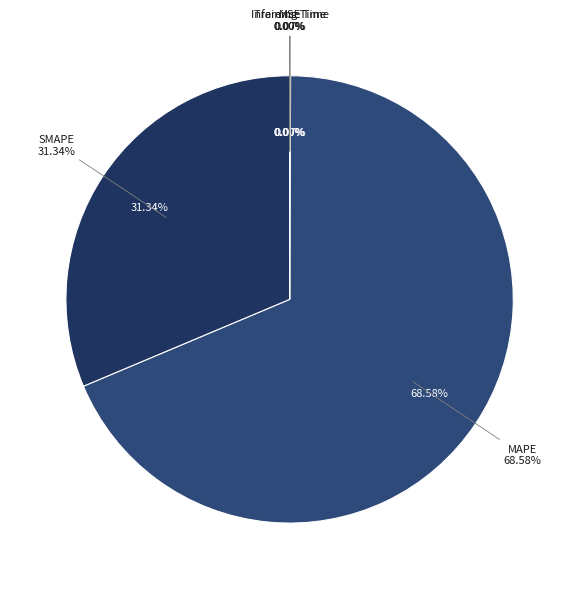

How many slices are in this pie chart?

5